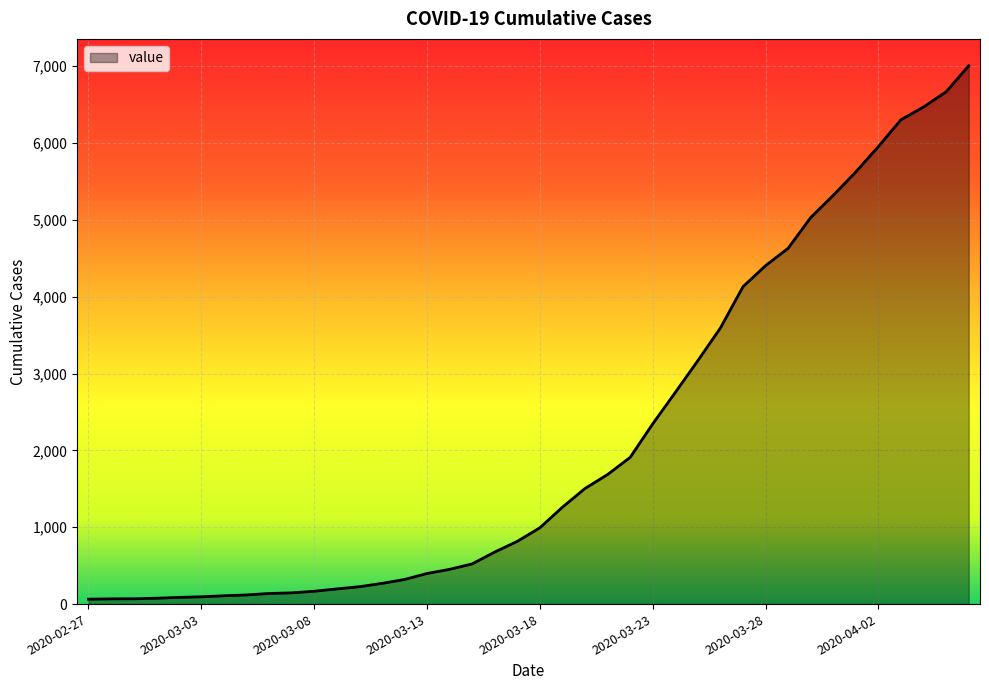

What is the difference between the maximum and minimum values?

6940